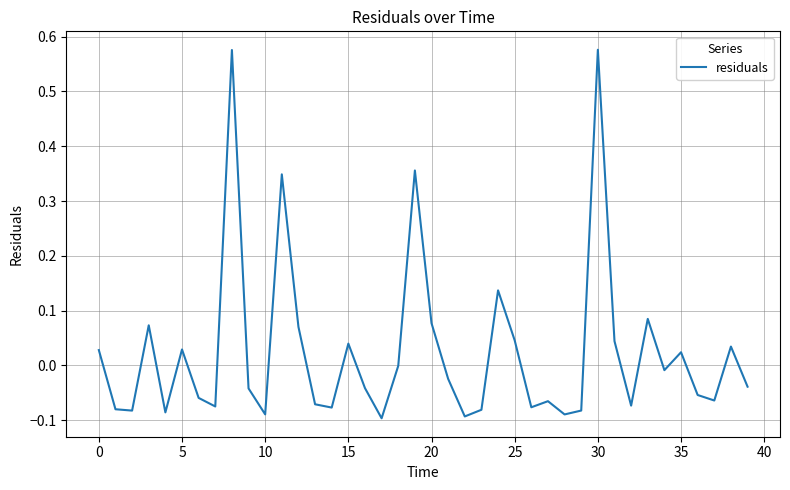

Is this an area chart (filled region under the line)?

No